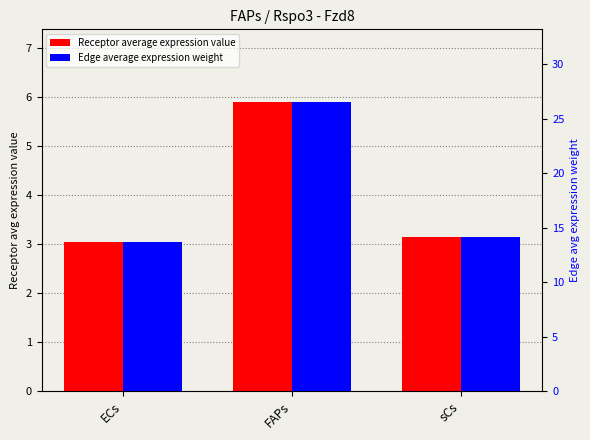

What is the difference between the highest and lowest values at ECs?

10.6